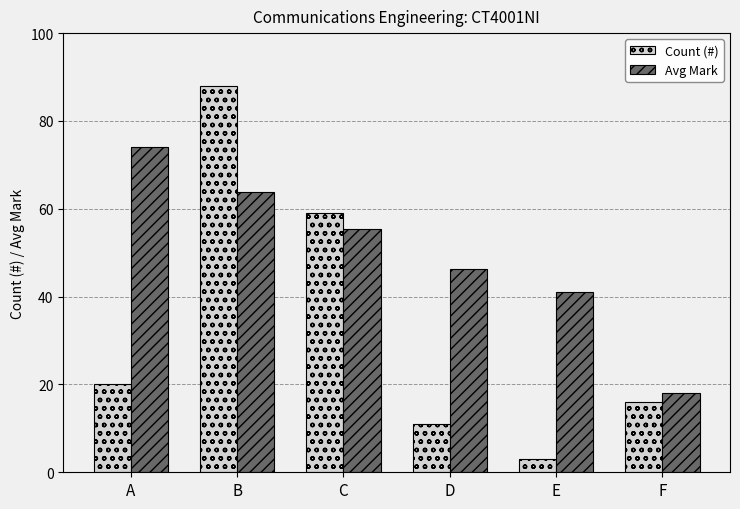

Is the value of Count (#) at F greater than the value of Avg Mark at C?

No